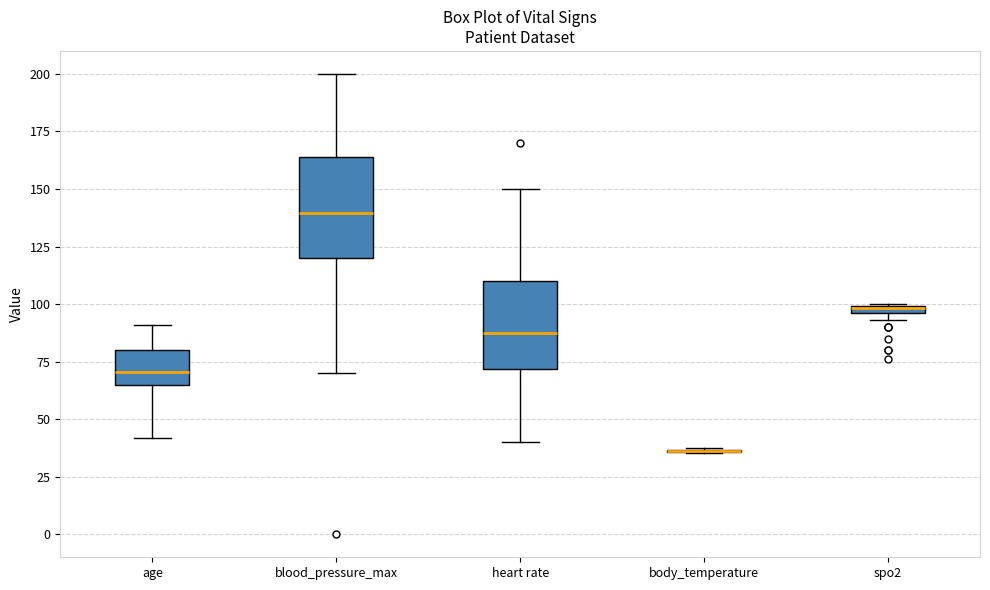

Where does the median line of the box for blood_pressure_max sit on the y-axis? The values are not printed on the chart, so give them approximately, as read against the axis.

140